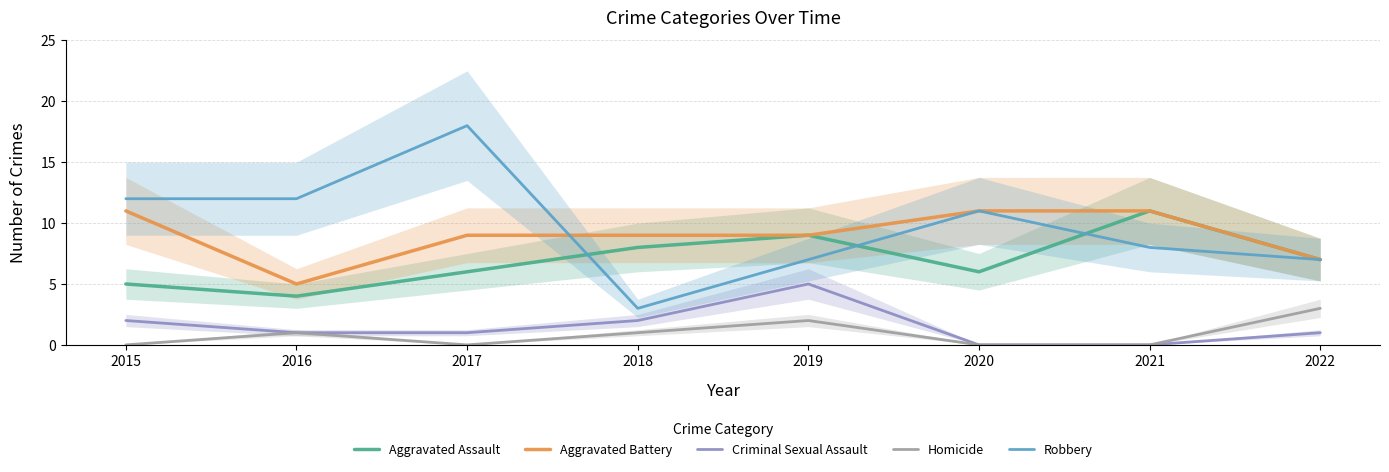

What is the maximum value shown in the chart?

18